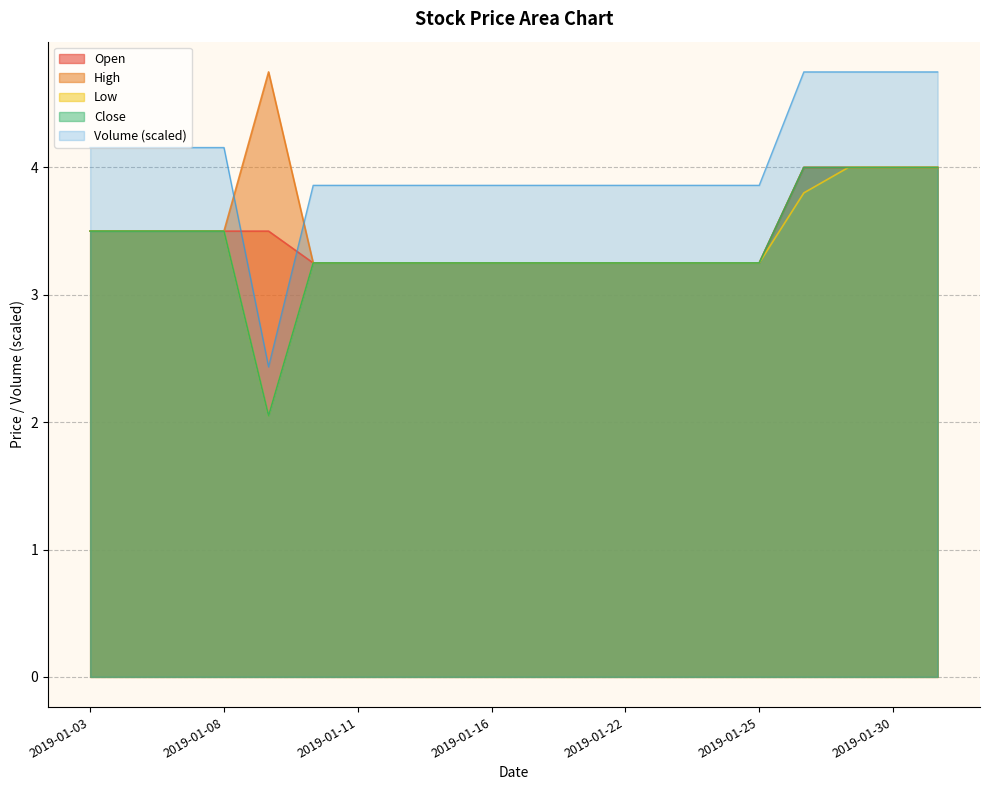

What is the total value across all series at 2019-01-22?

16.9